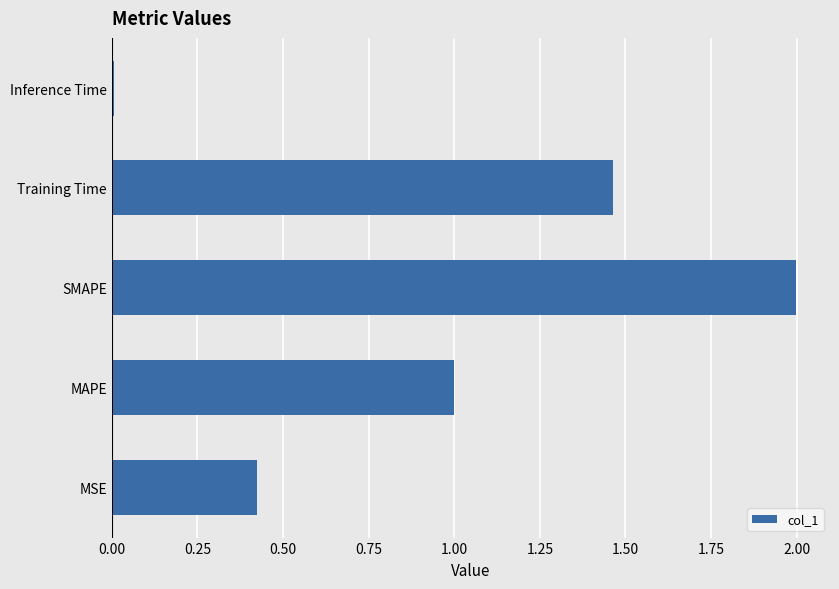

Read the value at MAPE.

1.0